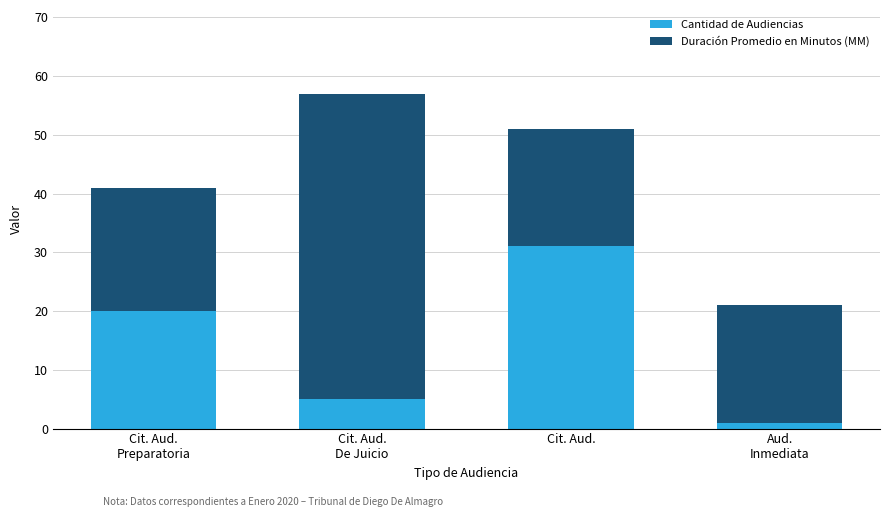

How many bars are there in total?

4